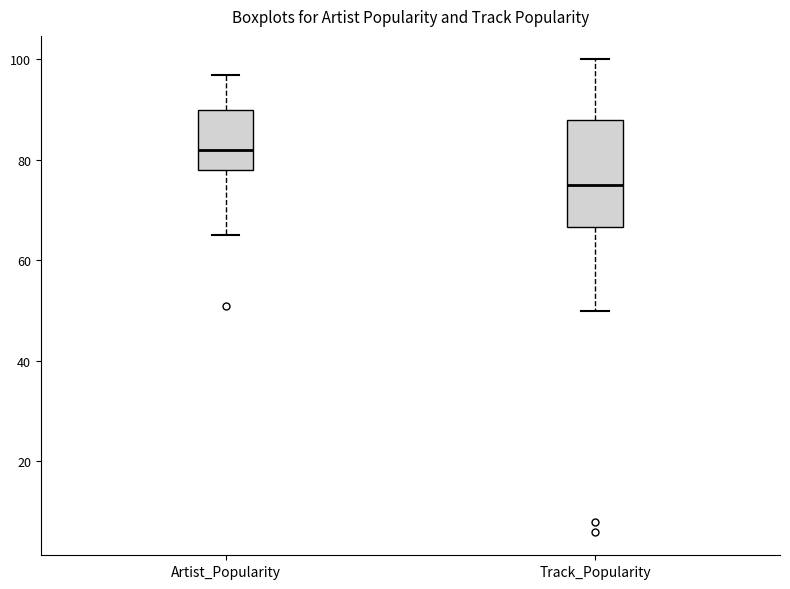

Where does the lower whisker of the box for Artist_Popularity end on the y-axis? The values are not printed on the chart, so give them approximately, as read against the axis.

66